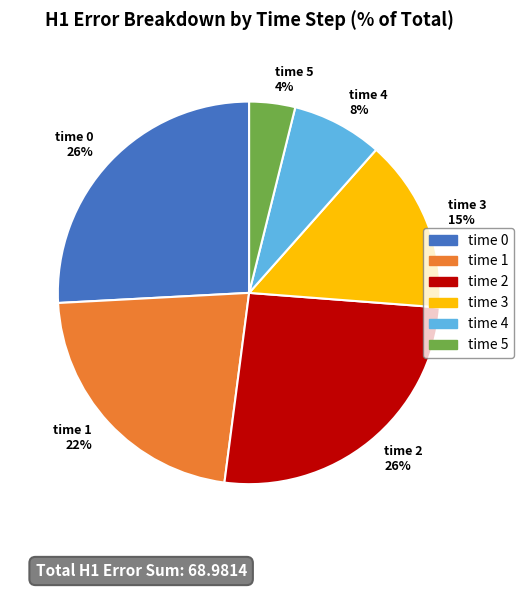

How many slices are in this pie chart?

6